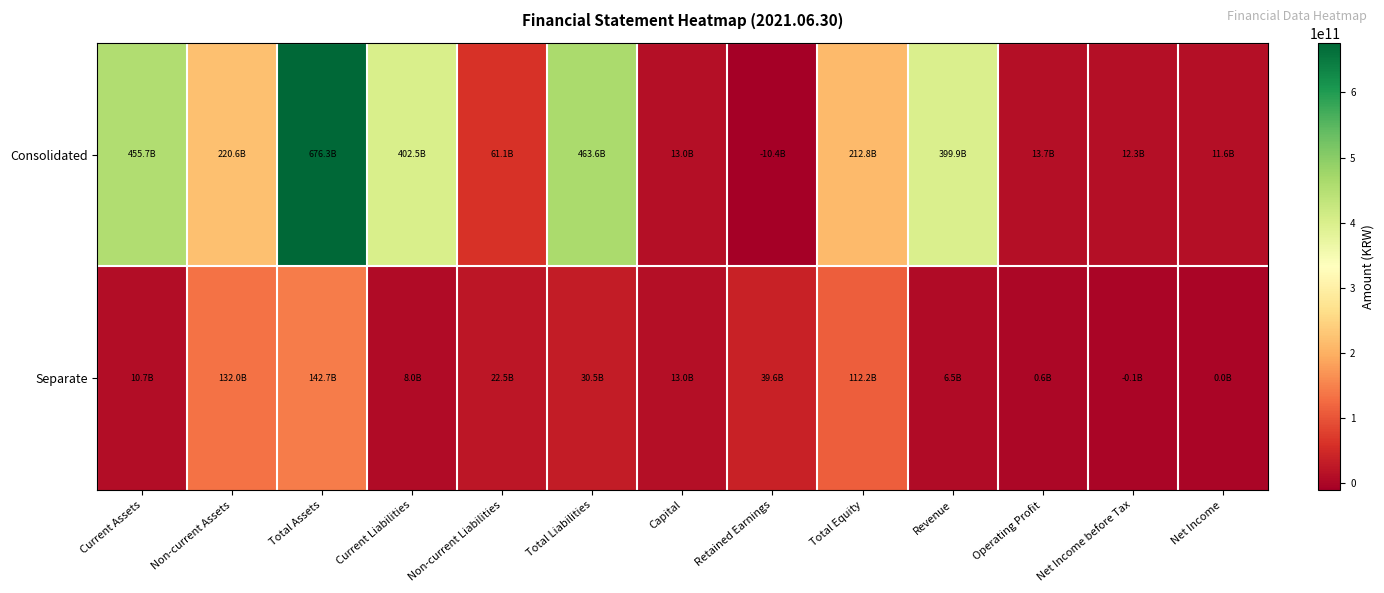

What is the minimum value shown in the chart?

-10373283482